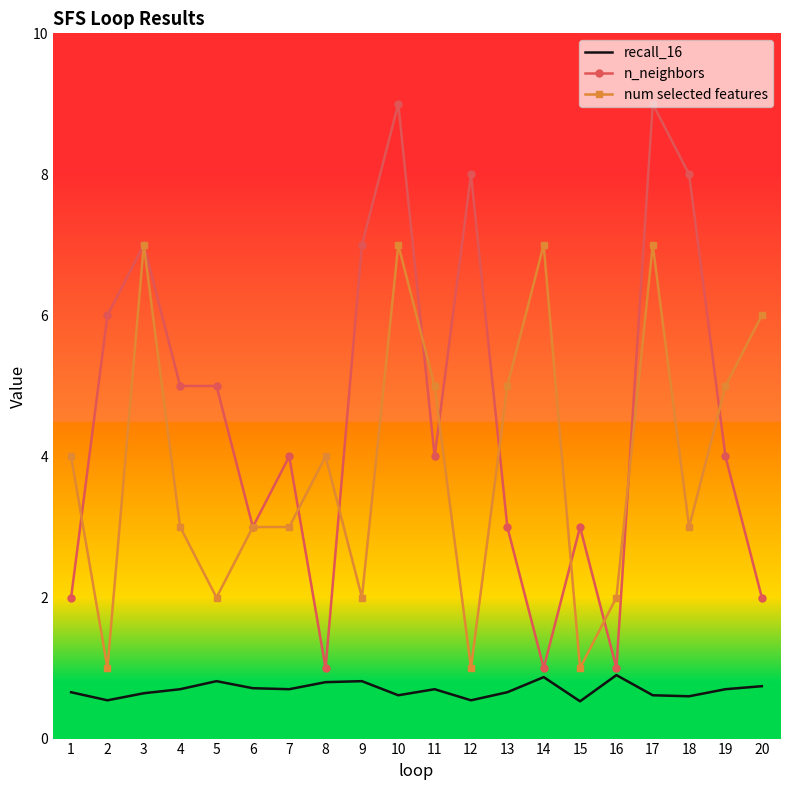

Rank the series at 17 from lowest to highest value.

recall_16, num selected features, n_neighbors